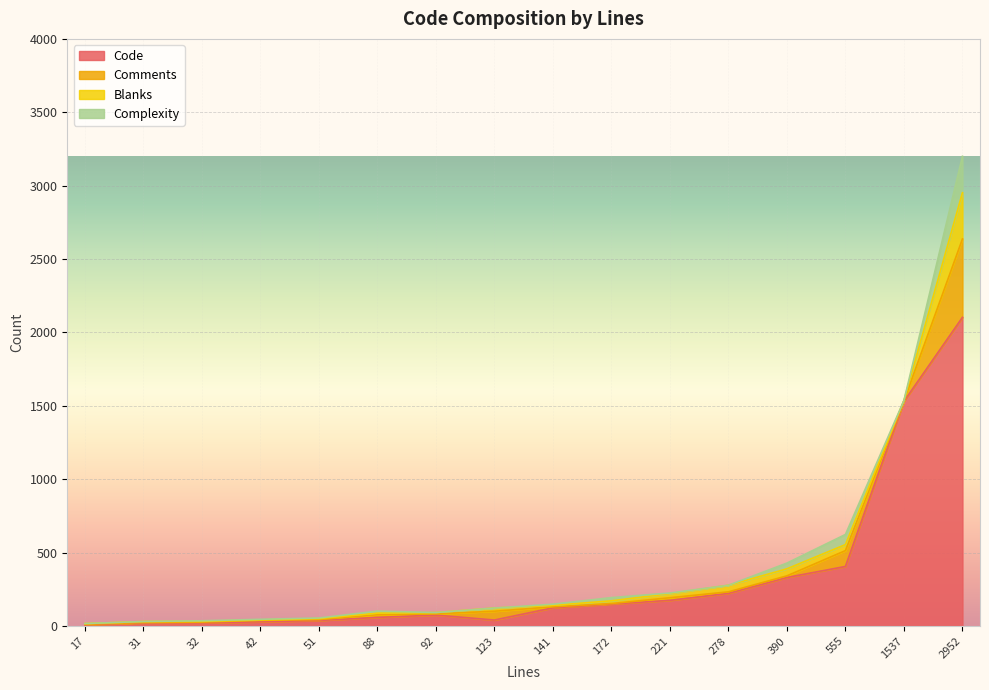

Rank the series by their maximum value, from highest to lowest.

Code, Comments, Blanks, Complexity